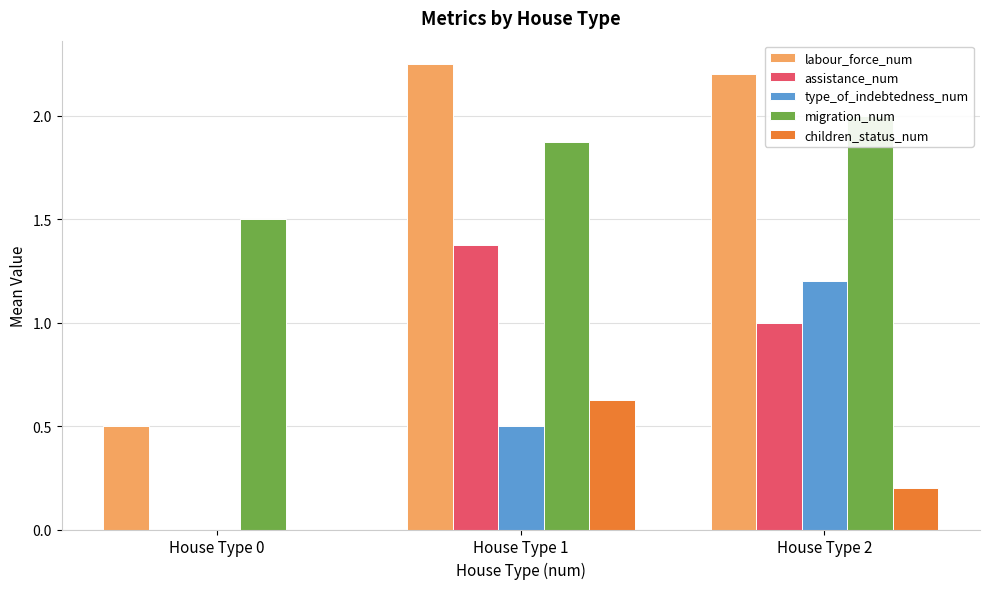

How many migration_num values are between 1 and 2?

3